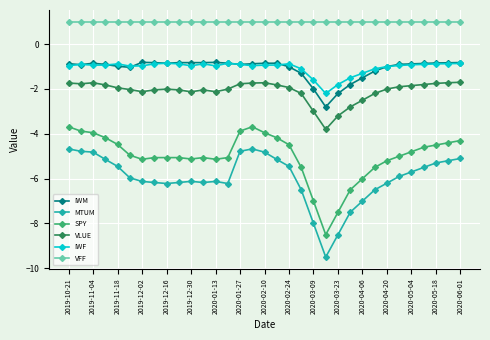

What is the value of the IWF point at the 29th from the left?

-0.9